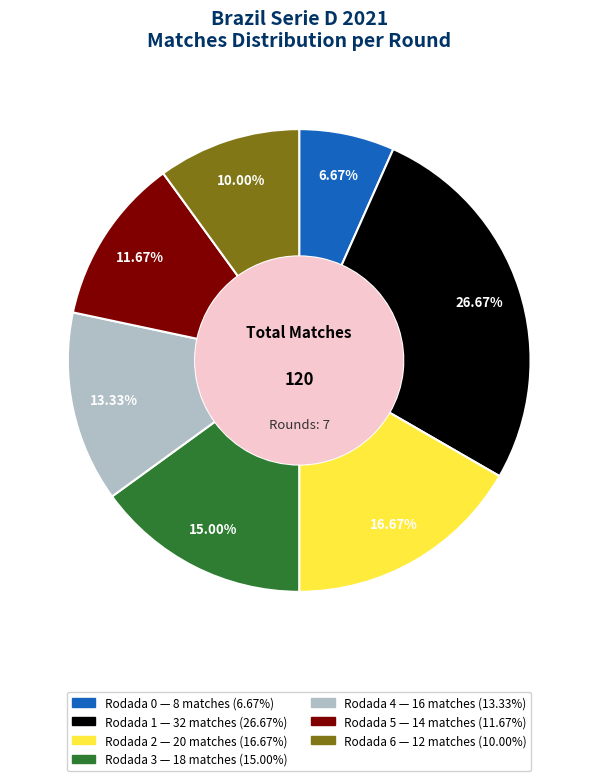

What is the largest slice in the pie chart?

Rodada 1